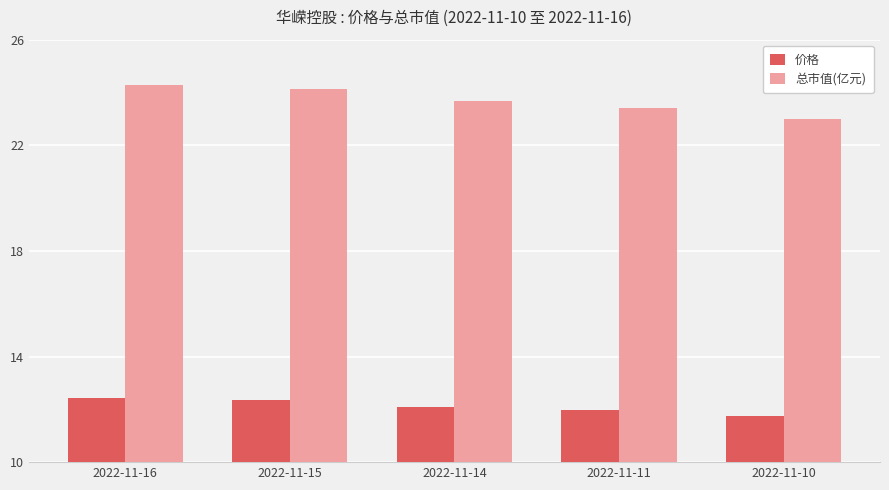

What is the maximum value shown in the chart?

24.3